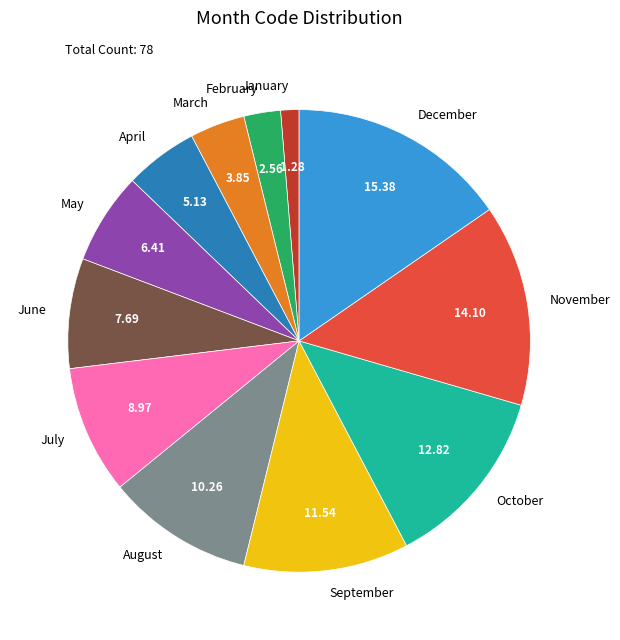

Rank the categories by value from highest to lowest.

December, November, October, September, August, July, June, May, April, March, February, January